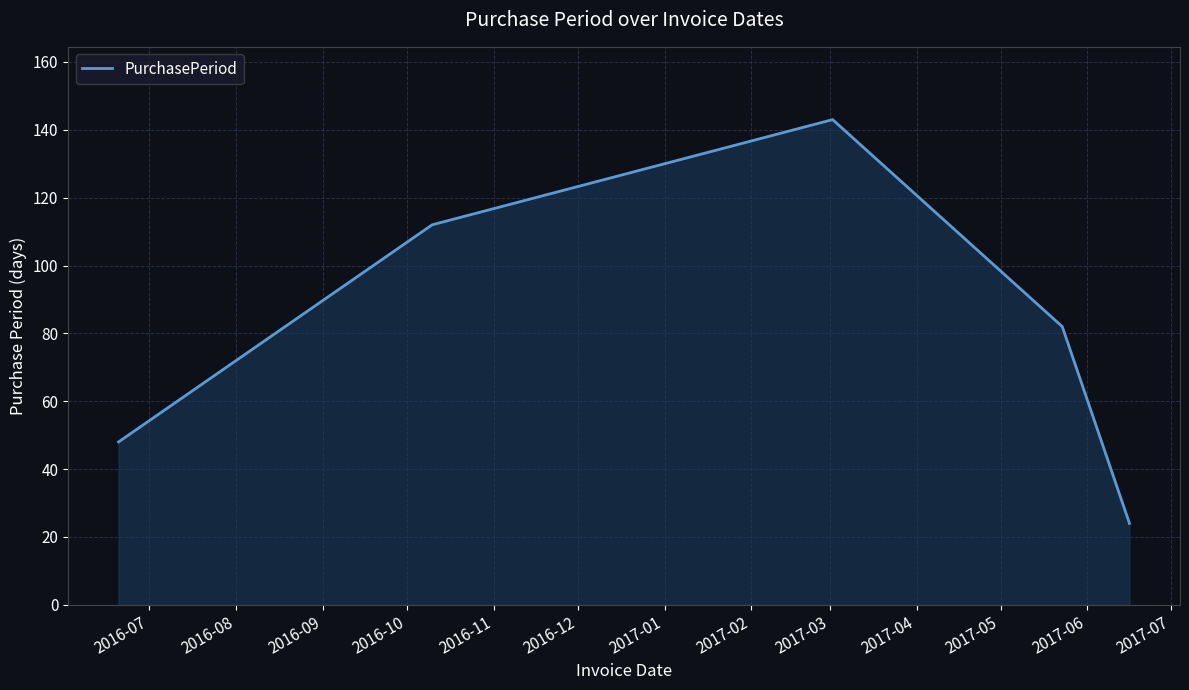

What is the minimum value shown in the chart?

24